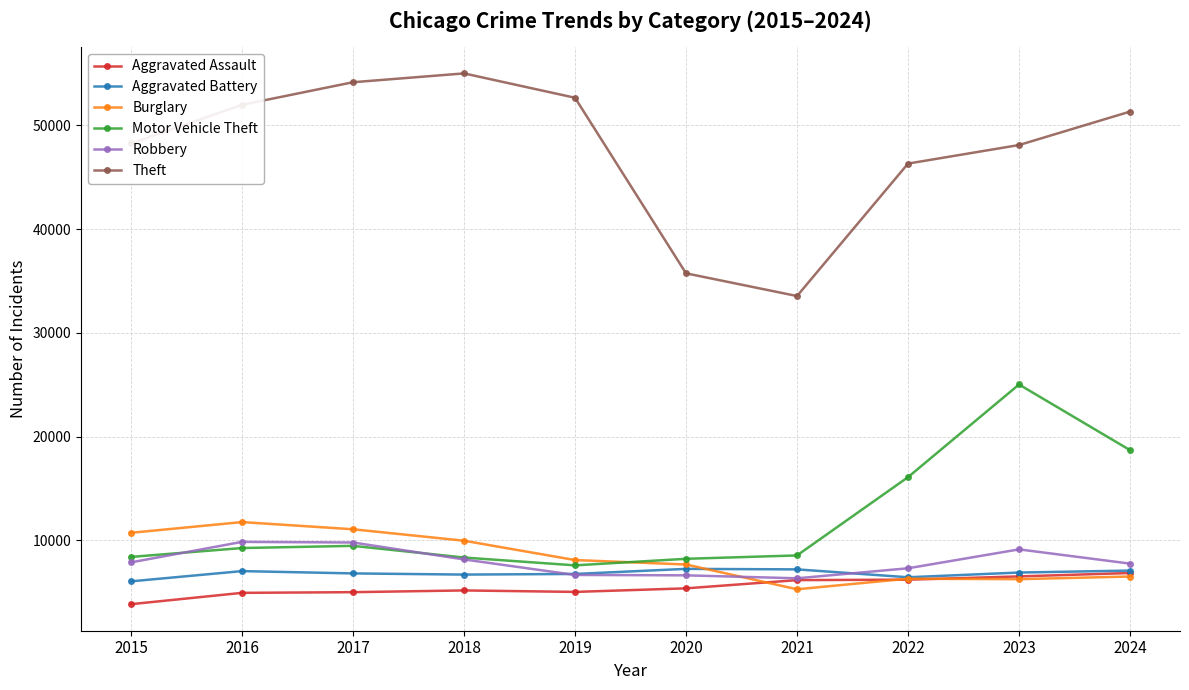

Which series has the widest spread of values?

Theft